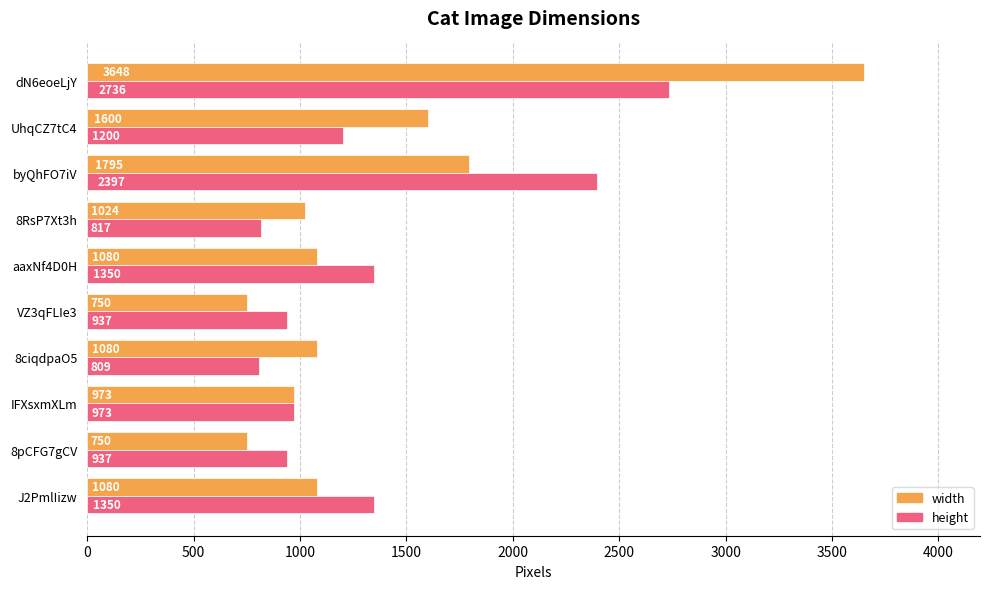

Which category has the highest value across all series?

dN6eoeLjY